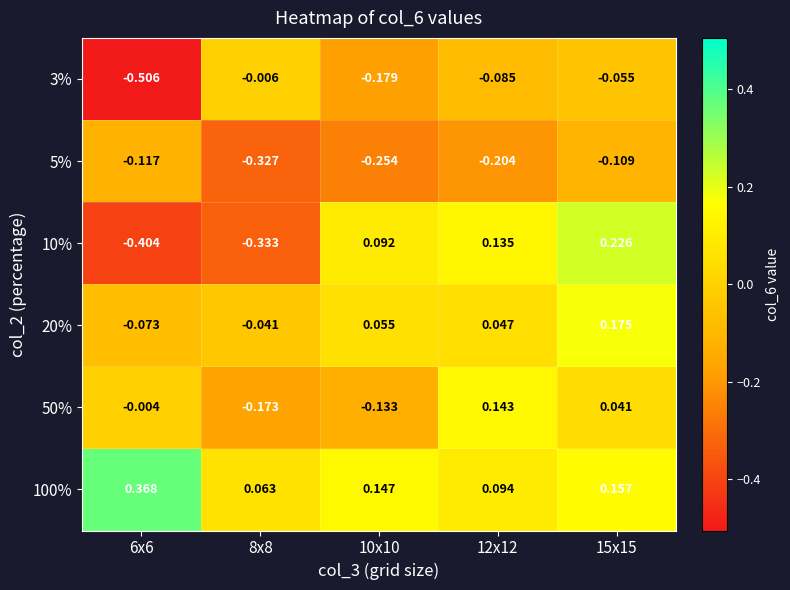

Reading left to right, transcribe all the data shown in this chart.

3%: 6x6=-0.5	8x8=-0.0	10x10=-0.2	12x12=-0.1	15x15=-0.1
5%: 6x6=-0.1	8x8=-0.3	10x10=-0.3	12x12=-0.2	15x15=-0.1
10%: 6x6=-0.4	8x8=-0.3	10x10=0.1	12x12=0.1	15x15=0.2
20%: 6x6=-0.1	8x8=-0.0	10x10=0.1	12x12=0.0	15x15=0.2
50%: 6x6=-0.0	8x8=-0.2	10x10=-0.1	12x12=0.1	15x15=0.0
100%: 6x6=0.4	8x8=0.1	10x10=0.1	12x12=0.1	15x15=0.2